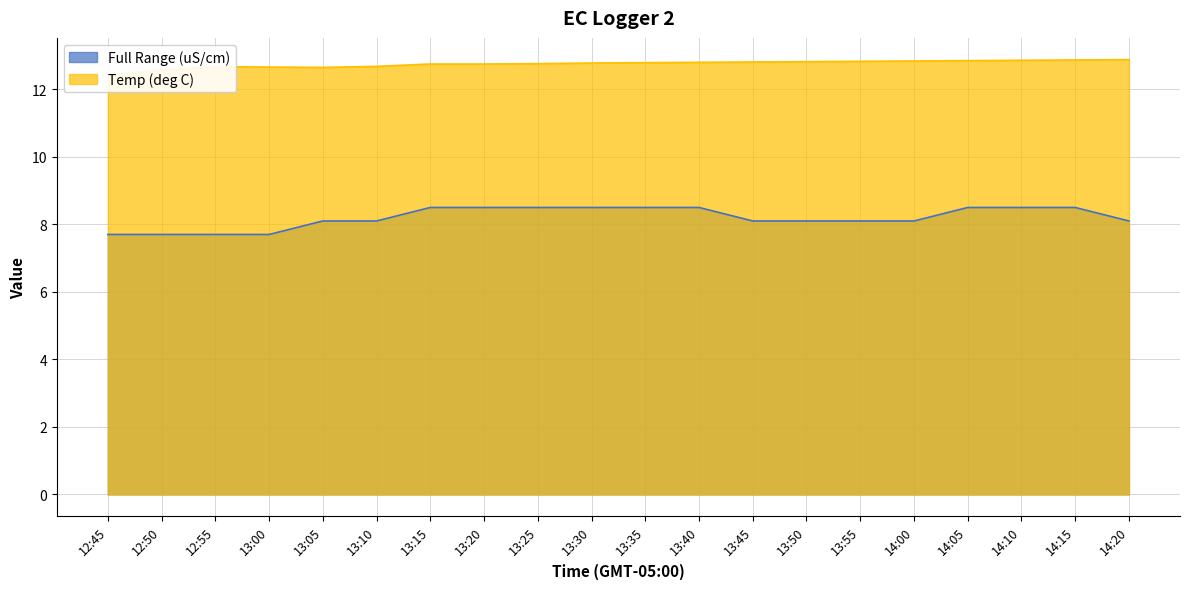

True or false: Full Range (uS/cm) and Temp (deg C) intersect in this chart.

False